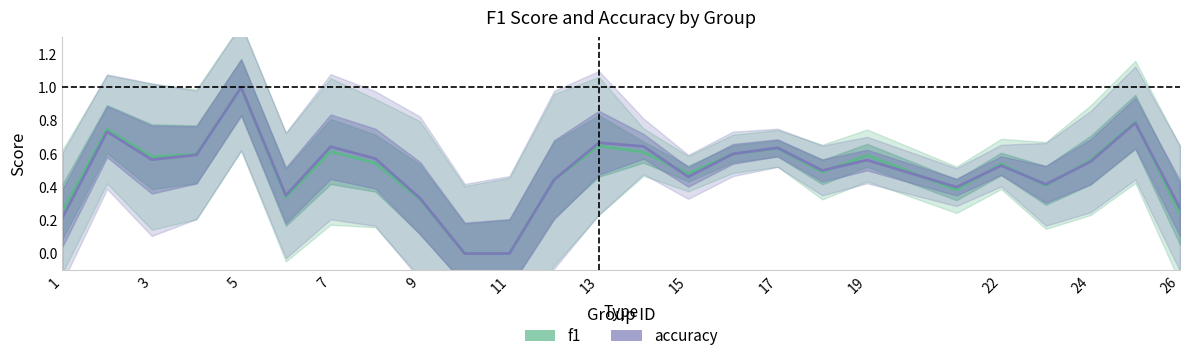

How many data points in accuracy are above 0?

23